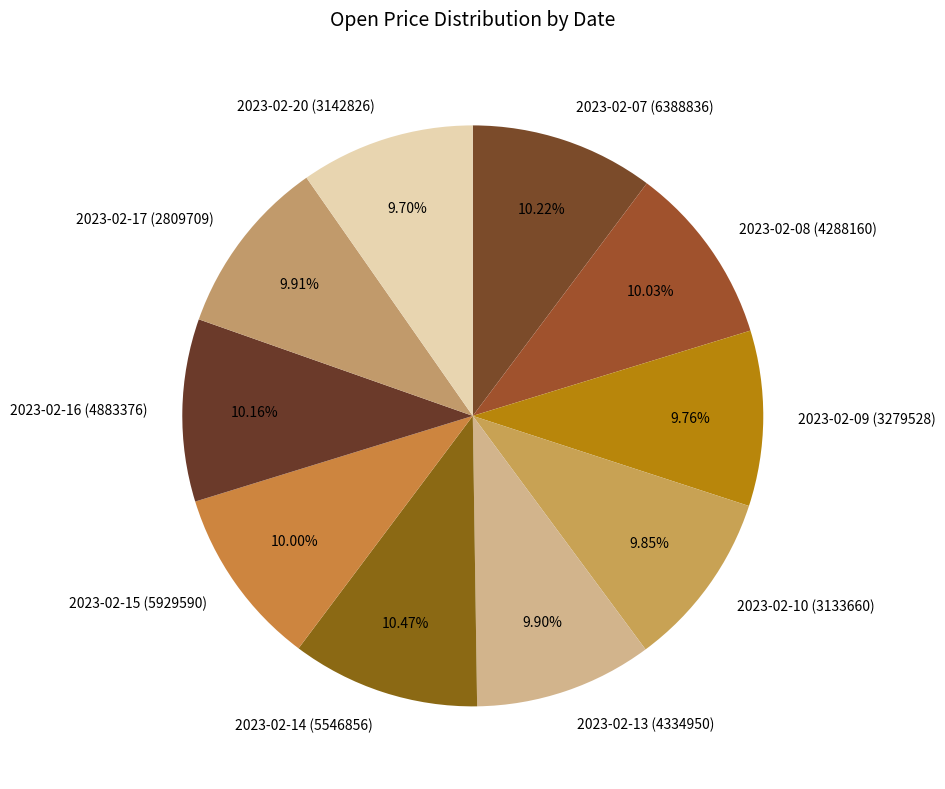

Approximately how many times larger is the value at 2023-02-13 (4334950) compared to 2023-02-10 (3133660)?

1.0